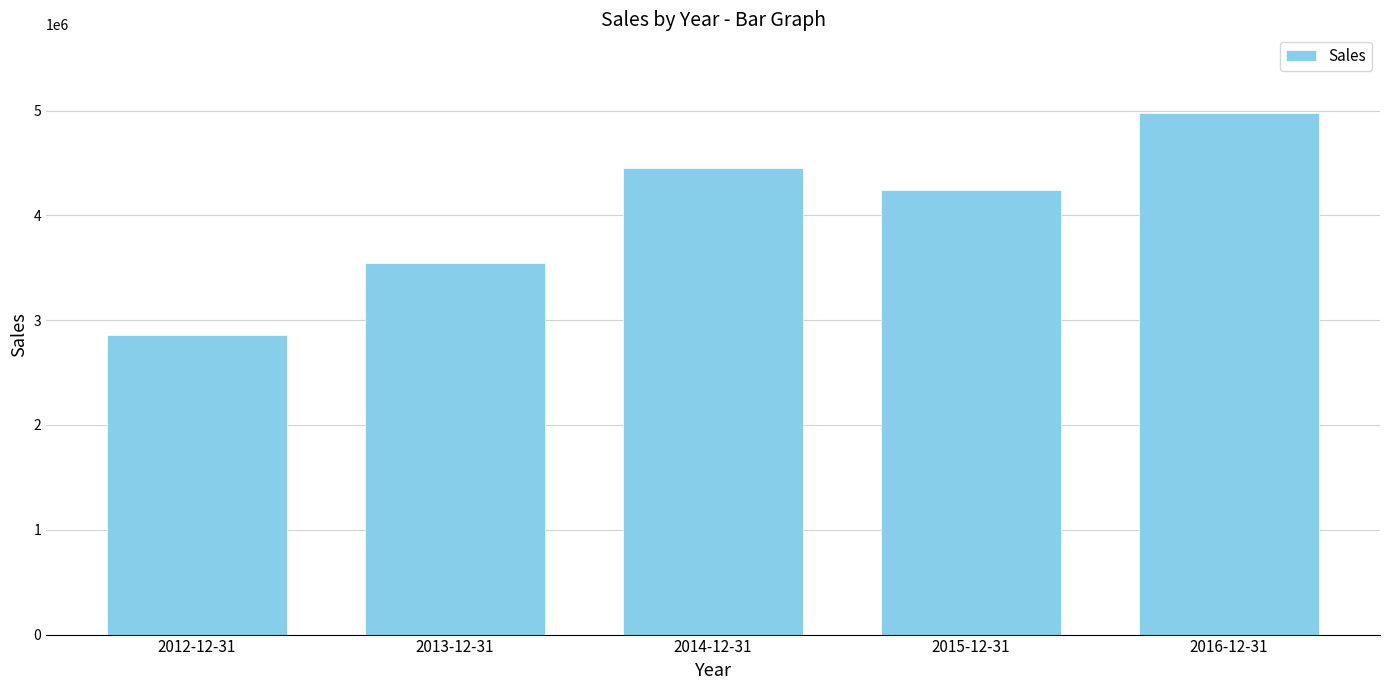

What position from the right is 2015-12-31?

2